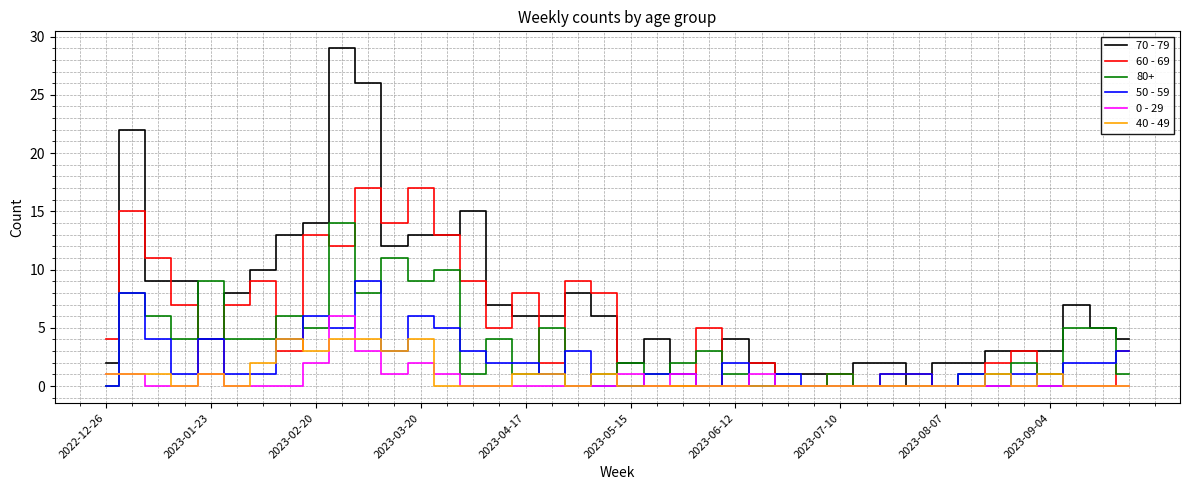

Which series has the largest total across all categories?

70 - 79